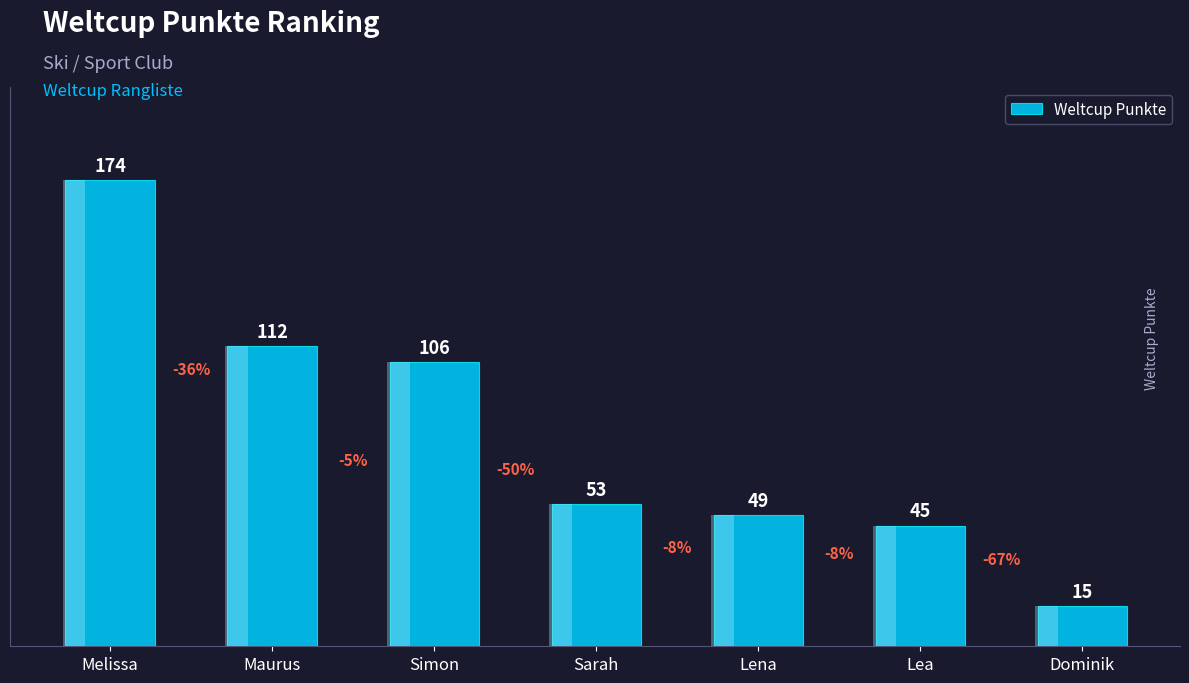

Which label corresponds to the largest value in the chart?

Melissa